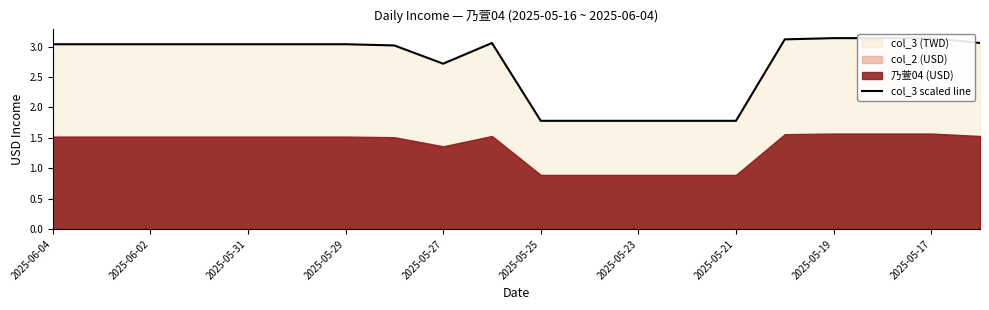

How many points are higher than both their immediate neighbors (excluding endpoints)?

1